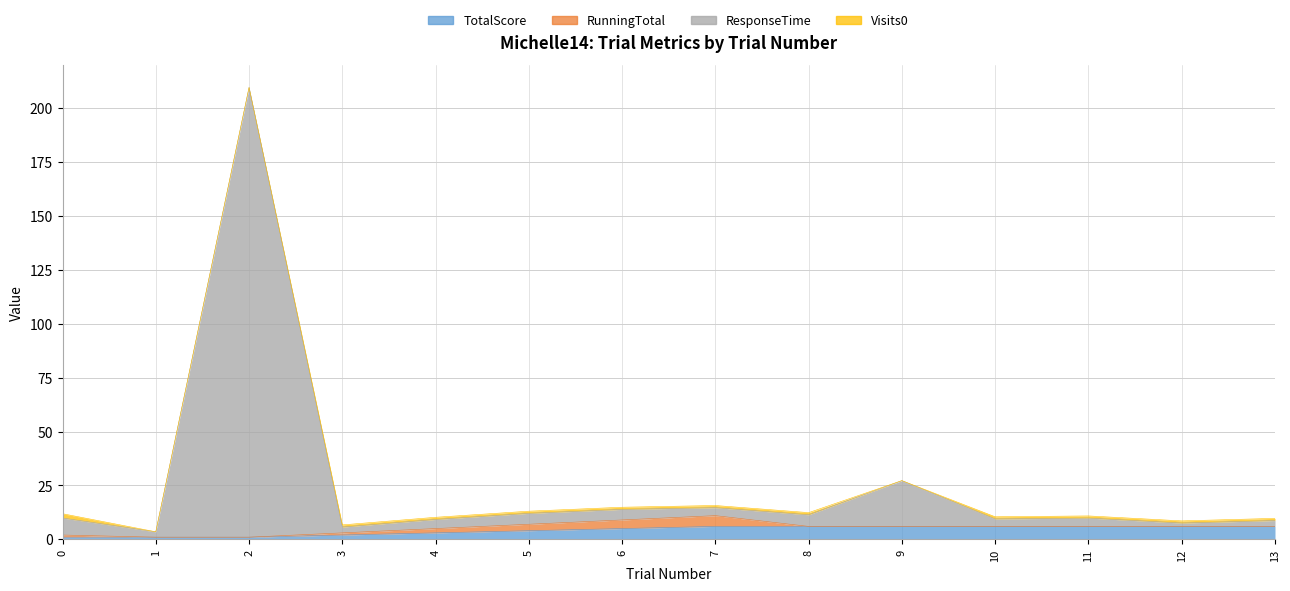

True or false: TotalScore and ResponseTime intersect in this chart.

False